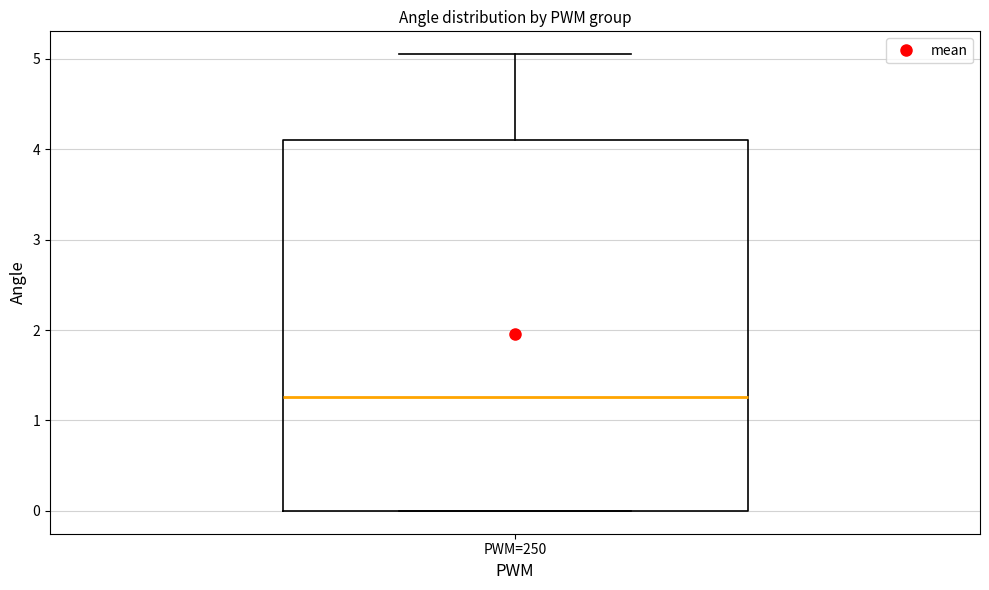

Where is the lower edge of the box for PWM=250 on the y-axis? The values are not printed on the chart, so give them approximately, as read against the axis.

0.0